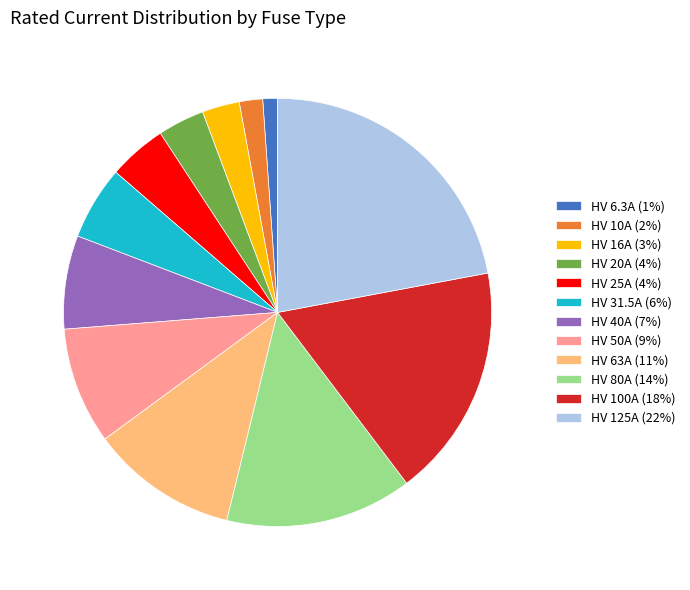

Combined, do HV 80A (14%) and HV 63A (11%) account for over 50%?

No